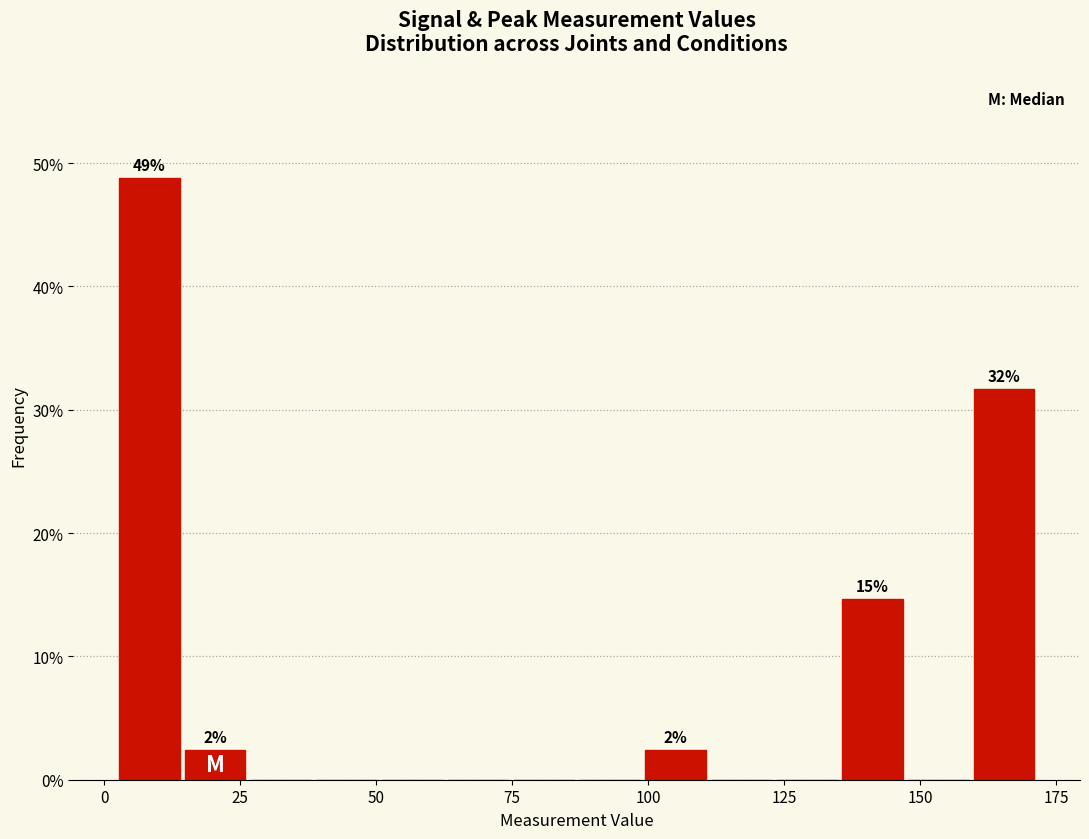

Read against the x-axis, roughly where is the centre of the tallest bar?

10